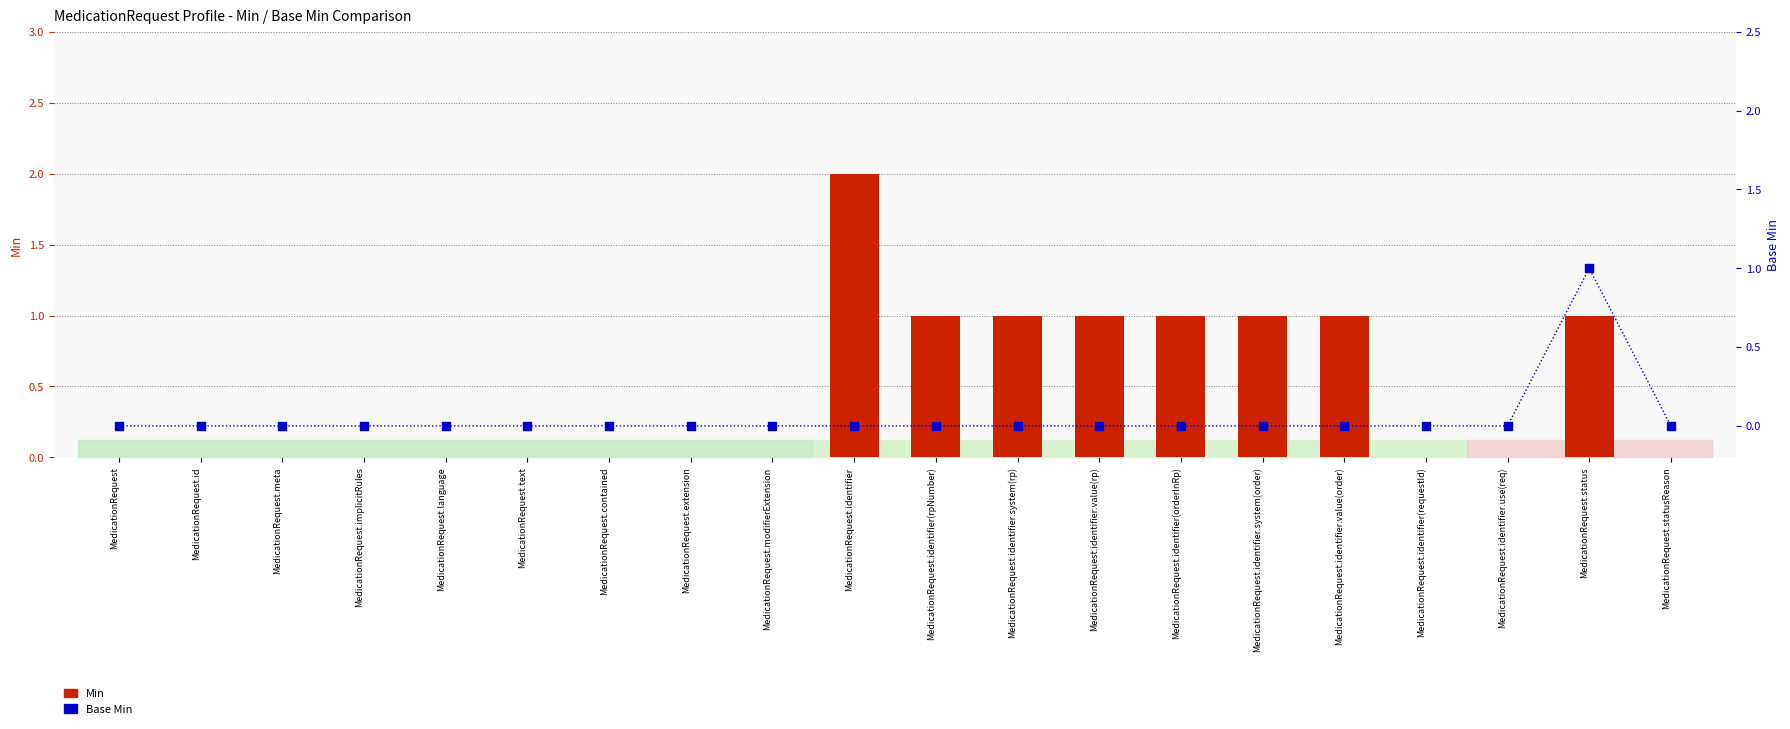

Is the value of Base Min at MedicationRequest.language greater than the value of Min at MedicationRequest.meta?

No